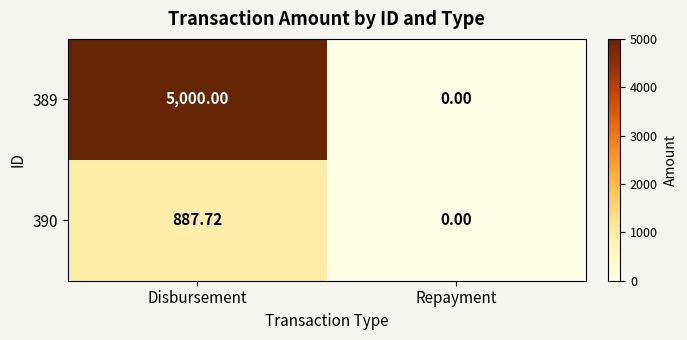

What is the difference between the maximum and minimum values in the 390 series?

887.7